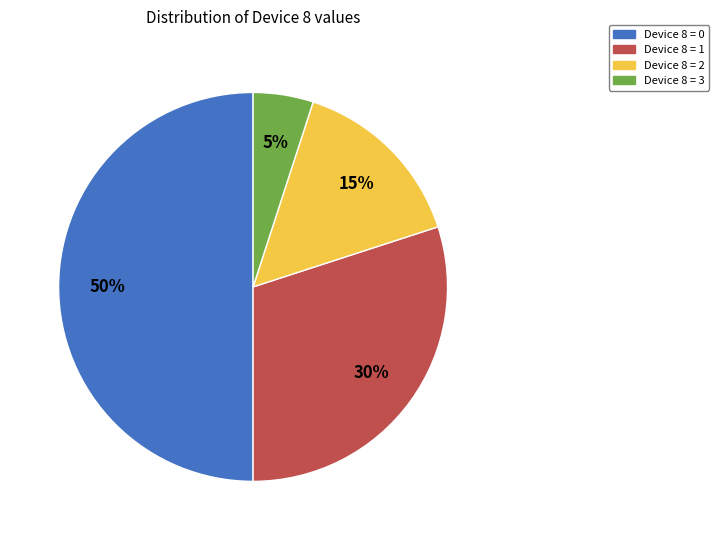

The Device 8 = 0 slice represents 1% of the pie. True or false?

False